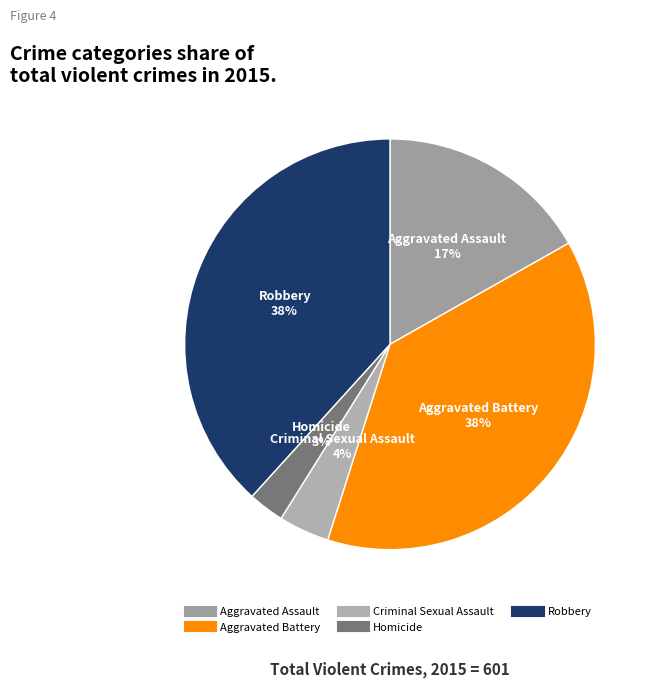

Which slice is the smallest?

Homicide